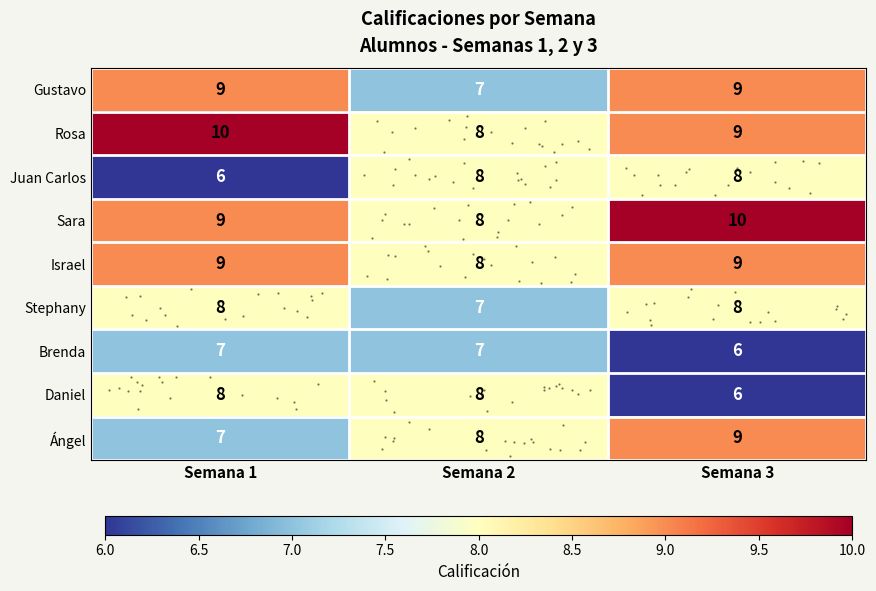

Rank the categories by Rosa value from highest to lowest.

Semana 1, Semana 3, Semana 2